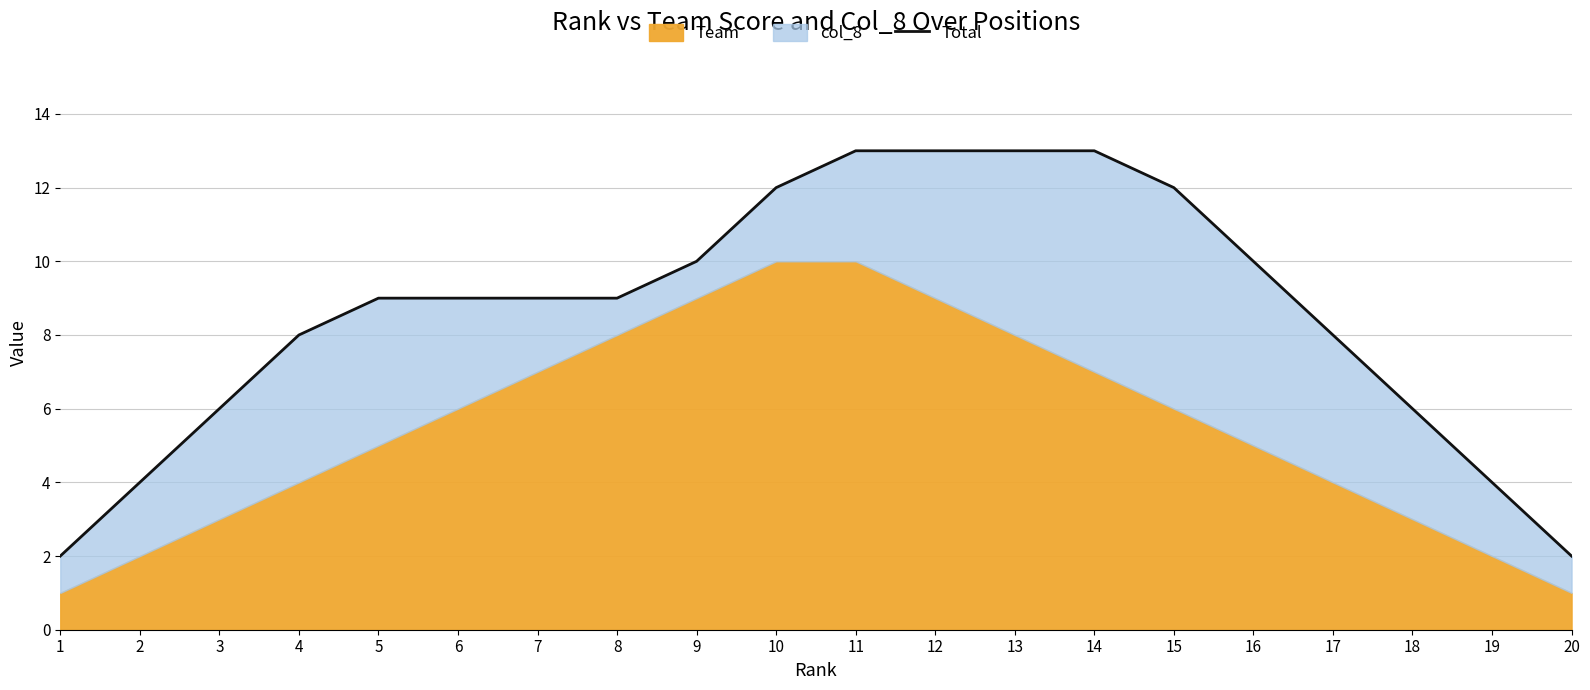

Does the chart have visible grid lines?

Yes